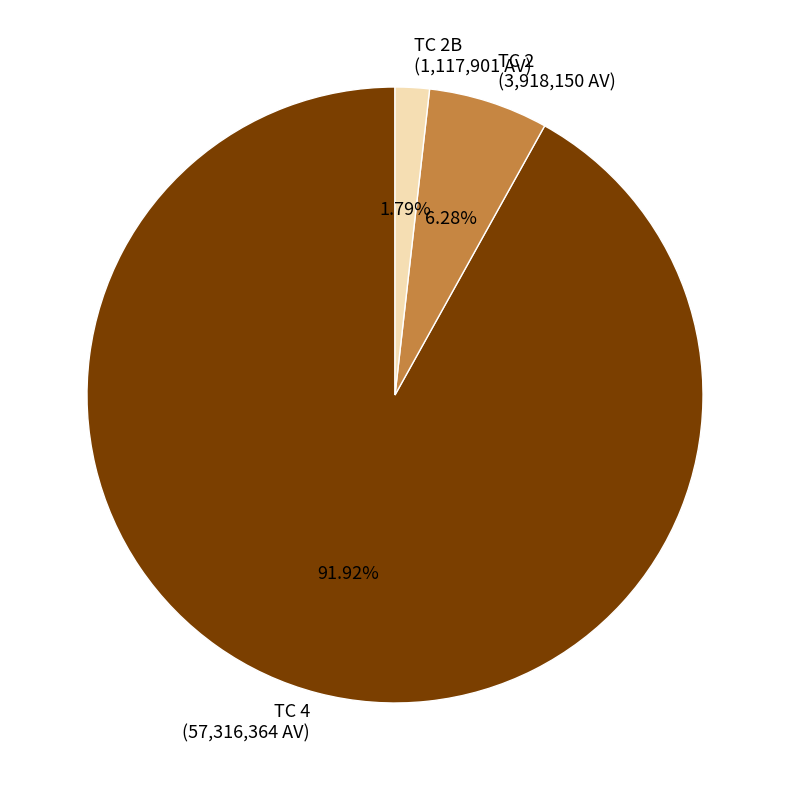

What is the largest slice in the pie chart?

TC 4 (57,316,364 AV)